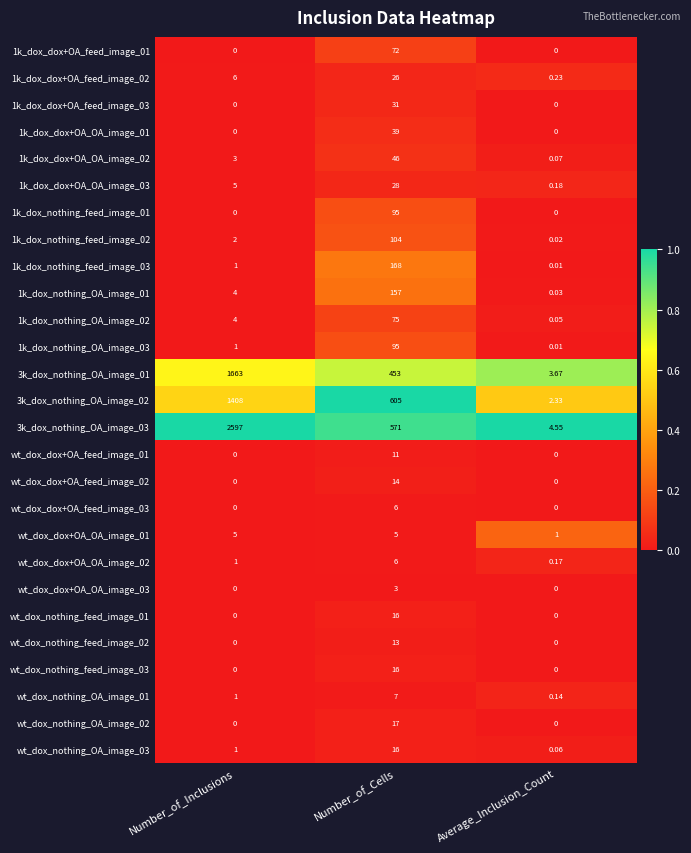

Which label corresponds to the largest value in the chart?

Number_of_Inclusions